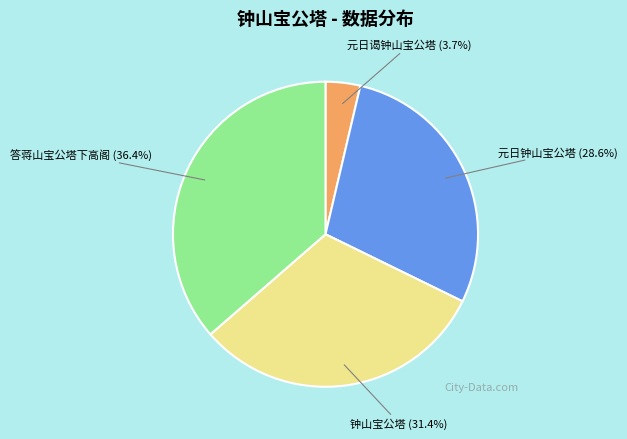

Combined, do 钟山宝公塔 and 答蒋山宝公塔下高阁 account for over 50%?

Yes